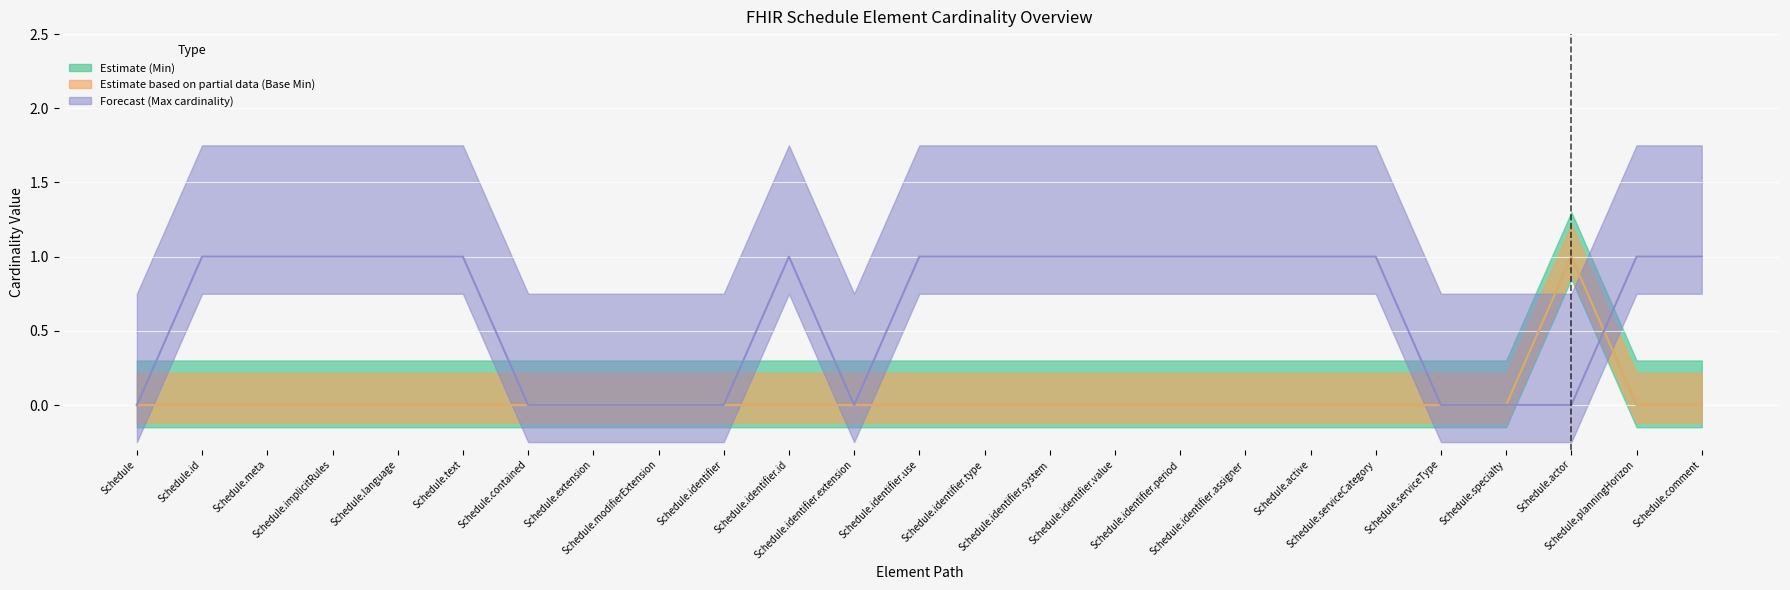

Reading left to right, list all the values displayed in this chart.

Min (Estimate): 0	0	0	0	0	0	0	0	0	0	0	0	0	0	0	0	0	0	0	0	0	0	1	0	0
Base Min (Estimate based on partial data): 0	0	0	0	0	0	0	0	0	0	0	0	0	0	0	0	0	0	0	0	0	0	1	0	0
Max (Forecast): 0	1	1	1	1	1	0	0	0	0	1	0	1	1	1	1	1	1	1	1	0	0	0	1	1